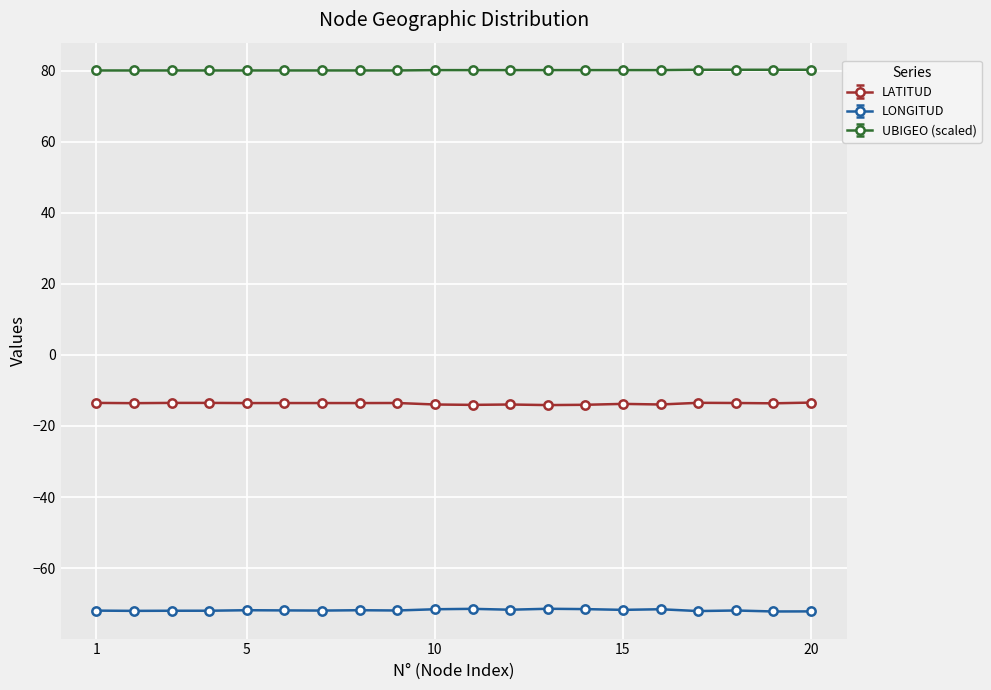

Count the number of categories in the chart.

20